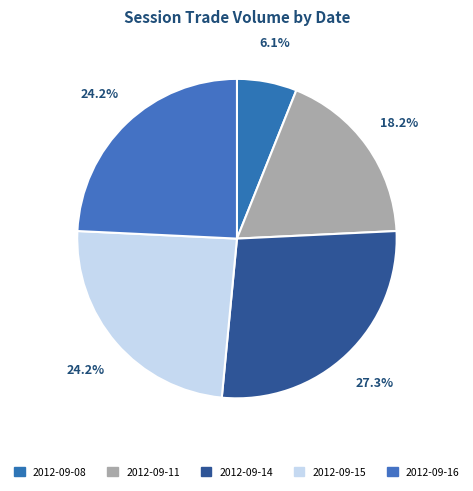

Count the number of slices in the pie.

5